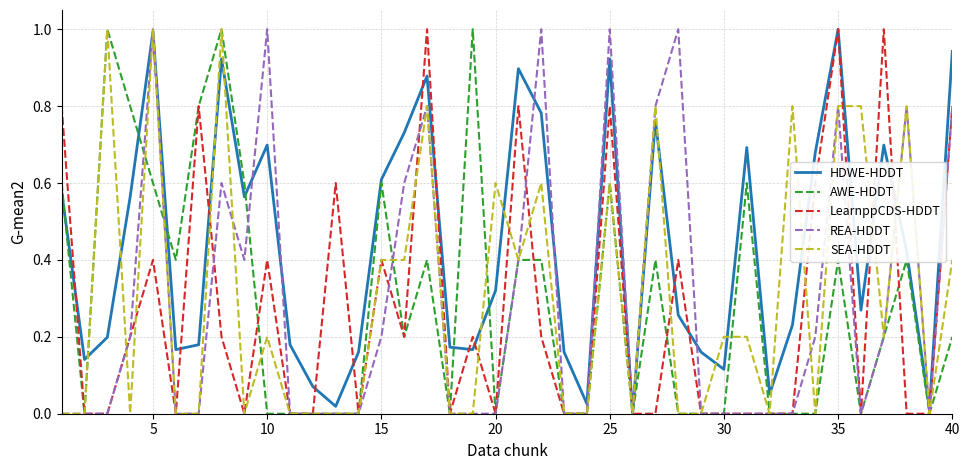

What is the highest value of the AWE-HDDT series?

1.0